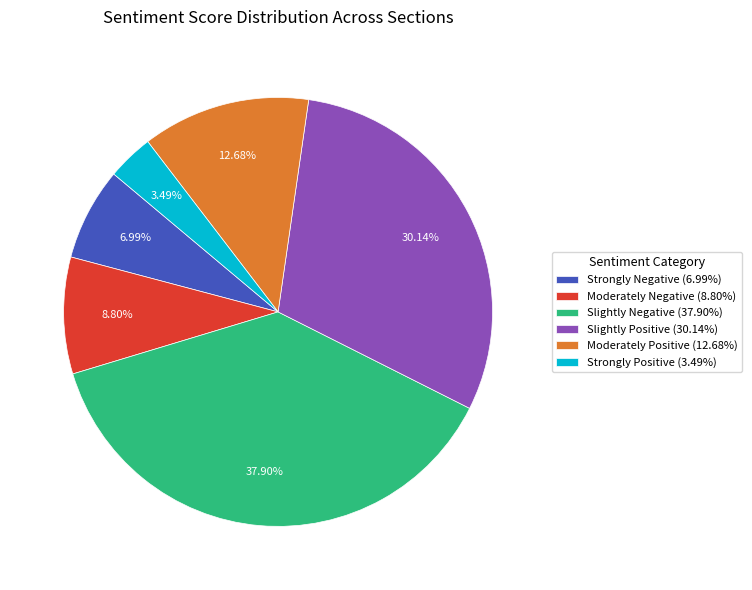

Which category has the biggest portion of the pie?

Slightly Negative (37.90%)